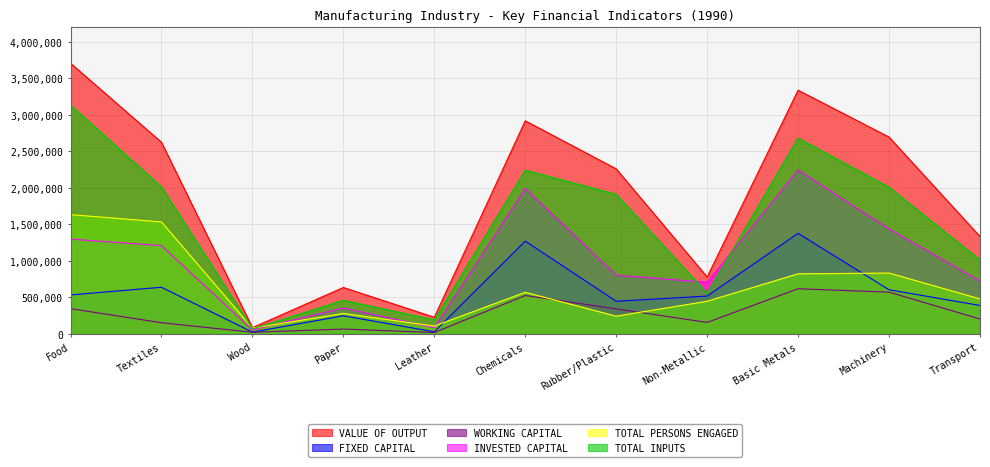

How many values in the FIXED CAPITAL series are below 516465?

5